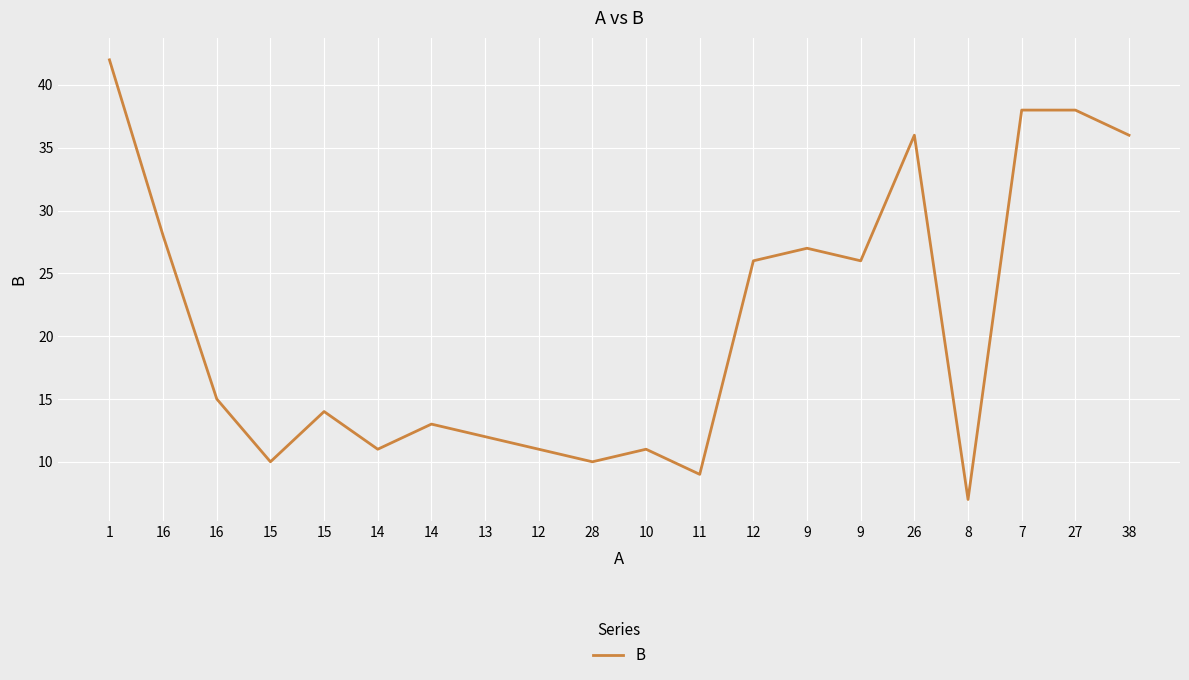

What is the change in value from 14 to 38?

+23